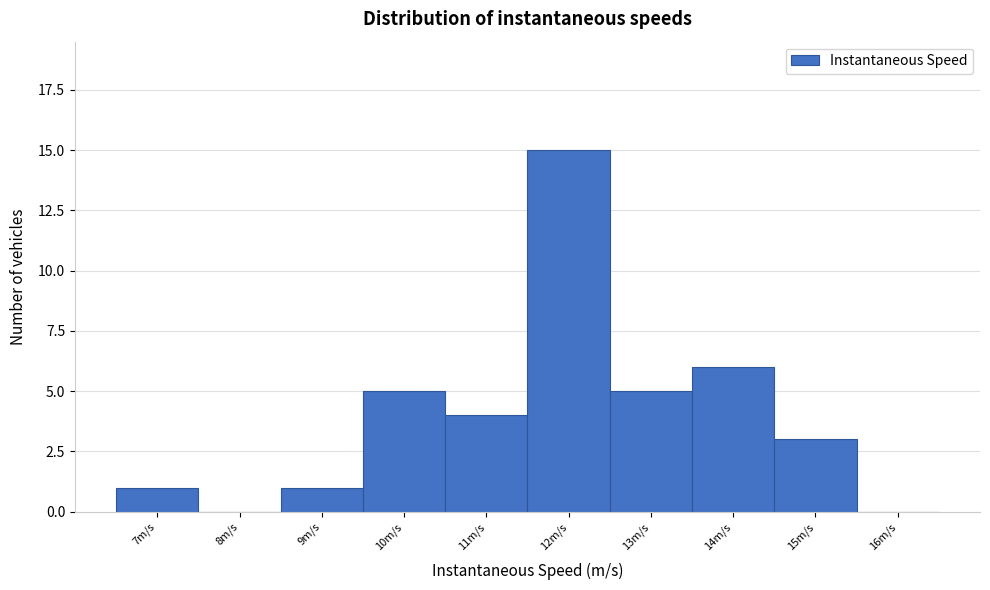

How tall is the bar that spans 13.5 to 14.5 on the x-axis? The values are not printed on the chart, so give them approximately, as read against the axis.

6